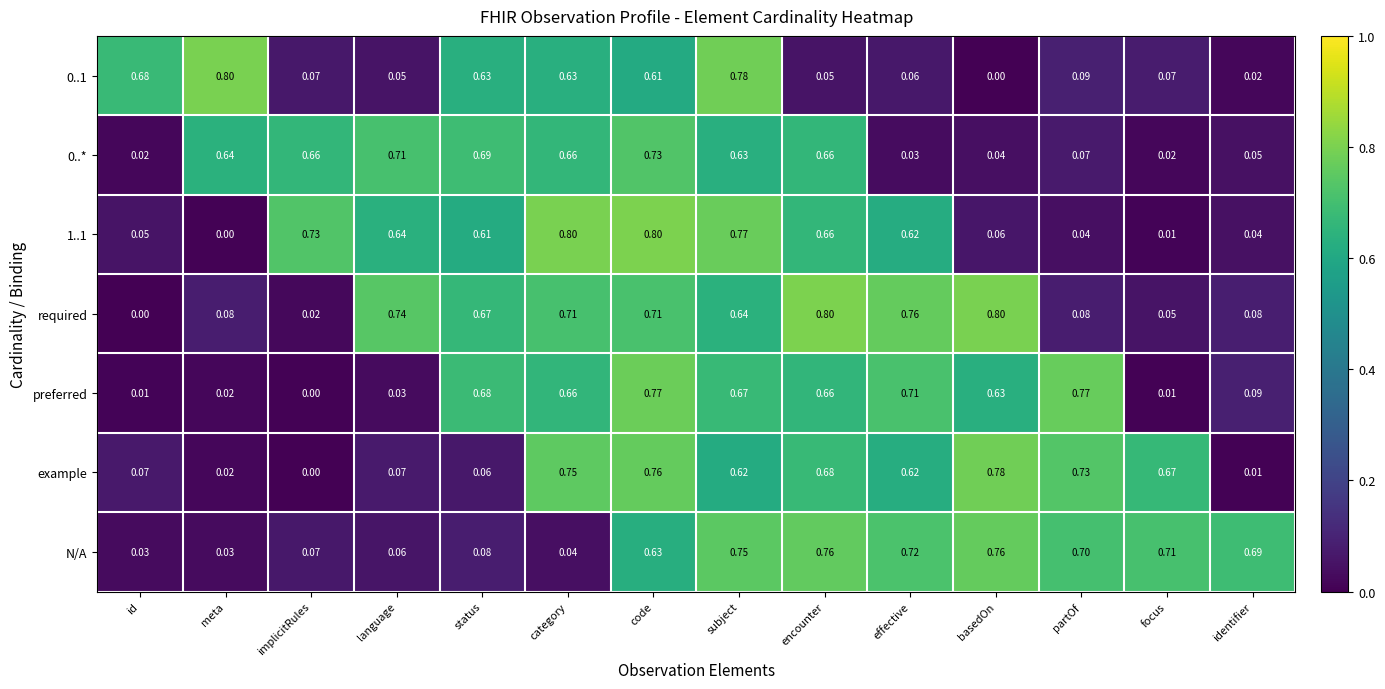

Is the value of 0..* at status greater than the value of preferred at code?

No